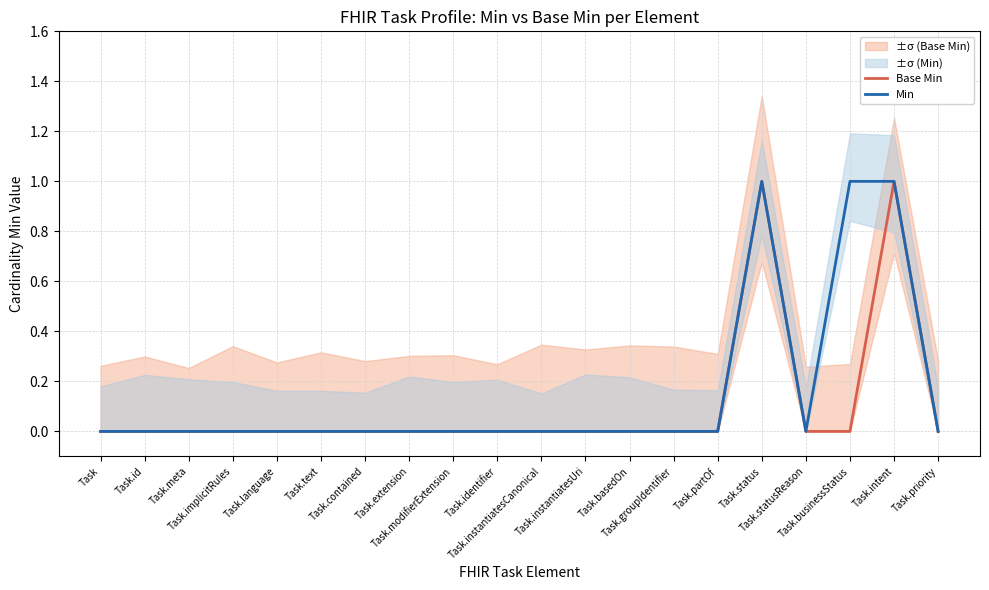

True or false: Base Min has more than 1 interior local peaks.

True